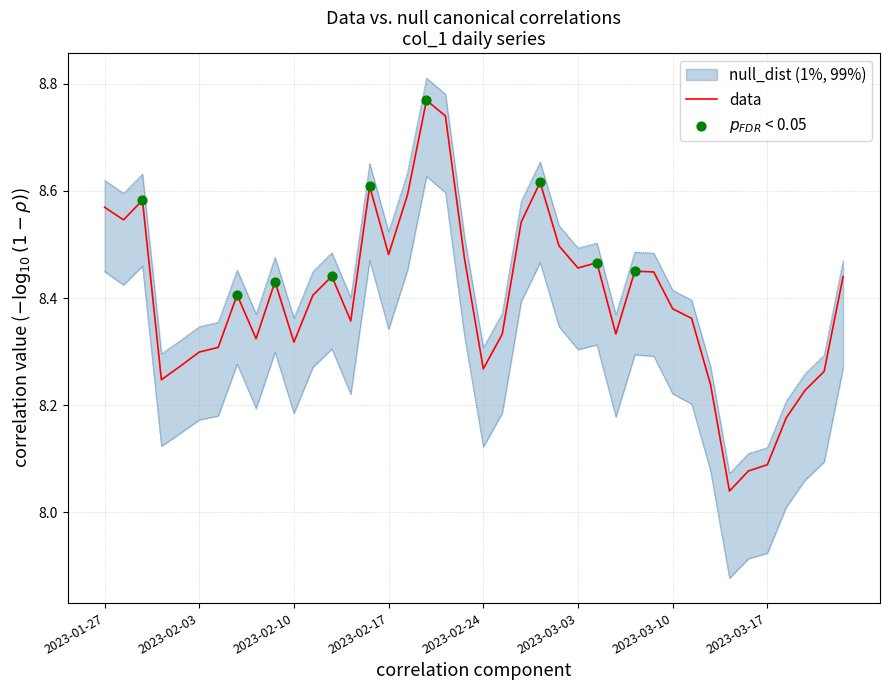

What is the change in value from 2023-02-20 to 2023-03-02?

-0.1